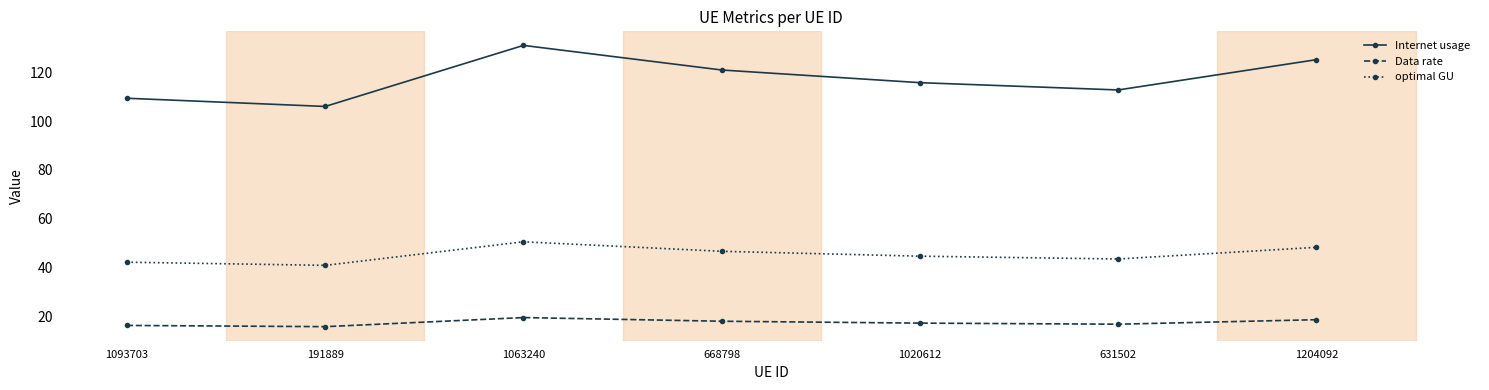

The Internet usage series shows 233.6 at 1063240. True or false?

False